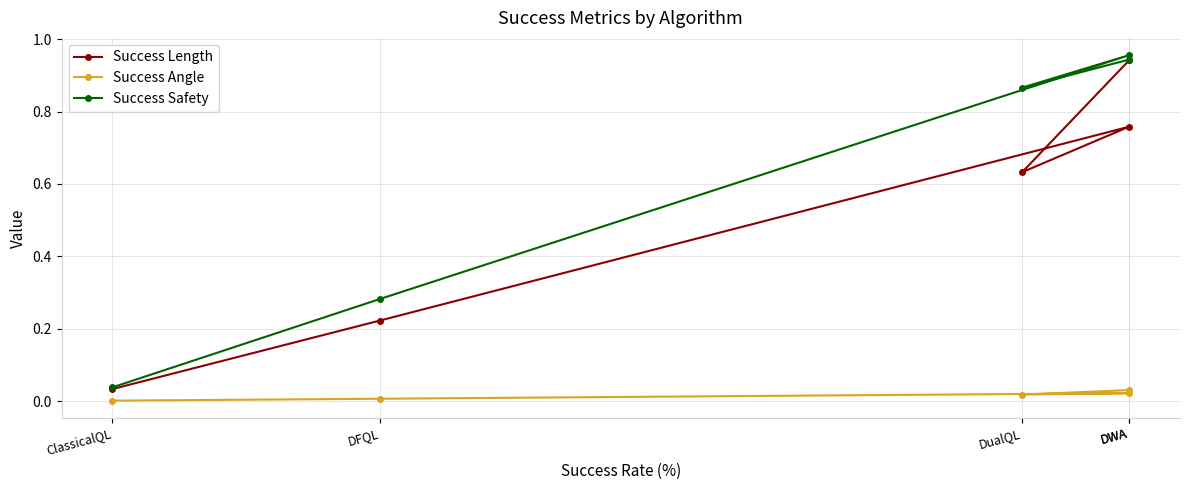

What are all the series names shown in the legend?

Success Length, Success Angle, Success Safety